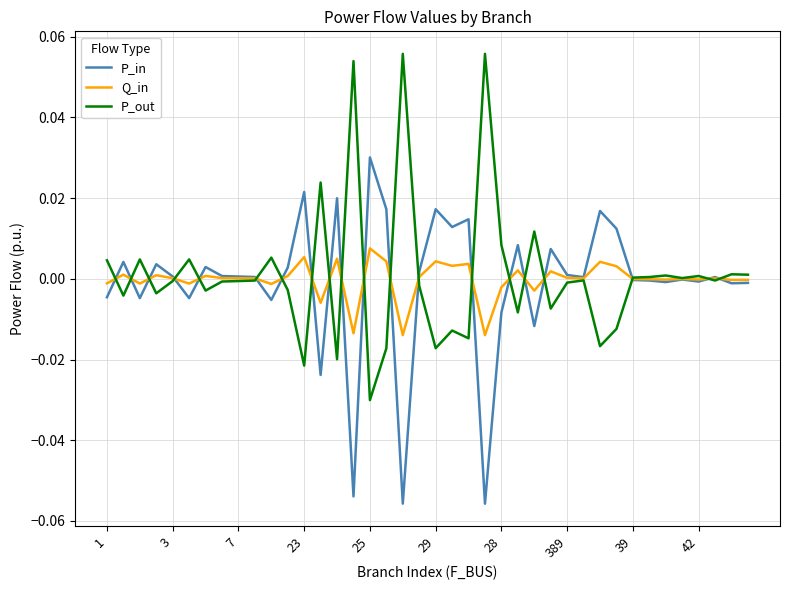

Rank the series by their maximum value, from lowest to highest.

Q_in, P_in, P_out